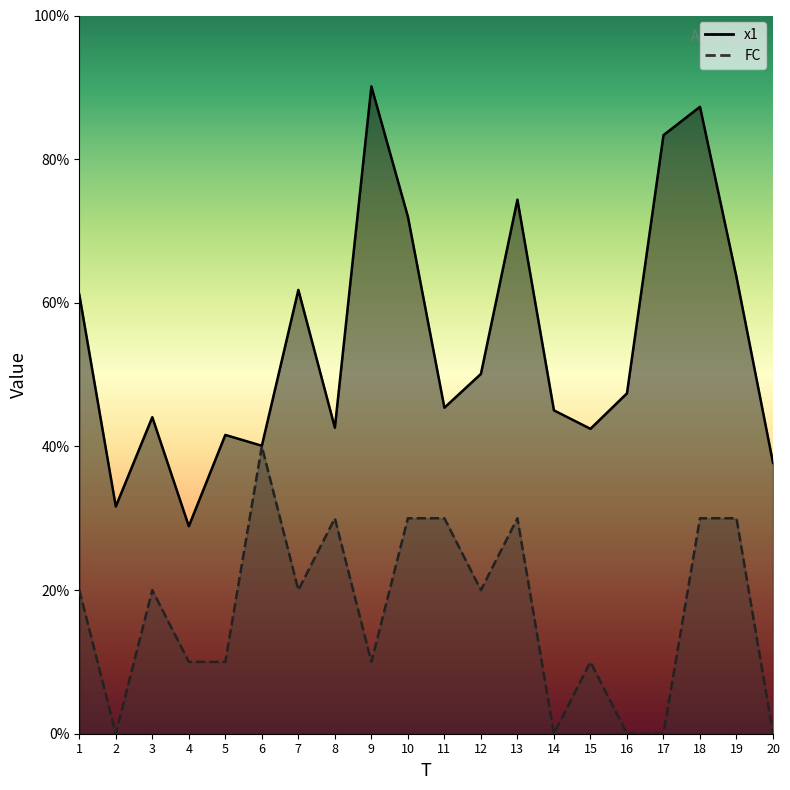

Rank the series by their average value, from lowest to highest.

FC, x1